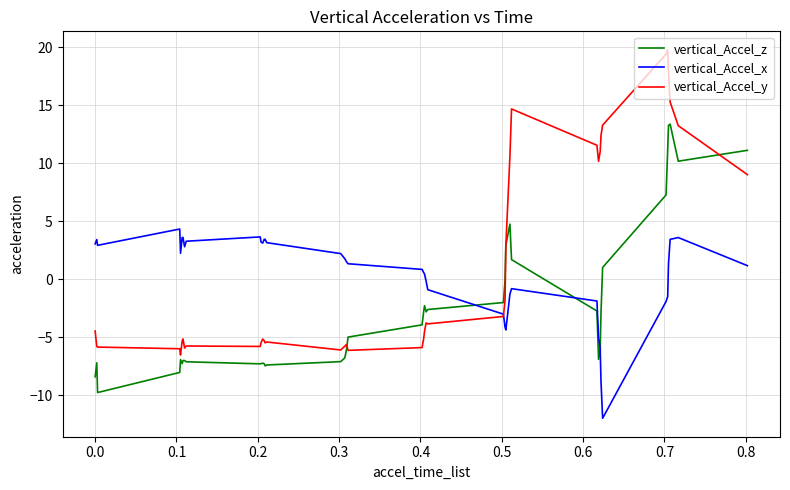

What is the difference between the second highest and minimum values in the vertical_Accel_x series?

15.6